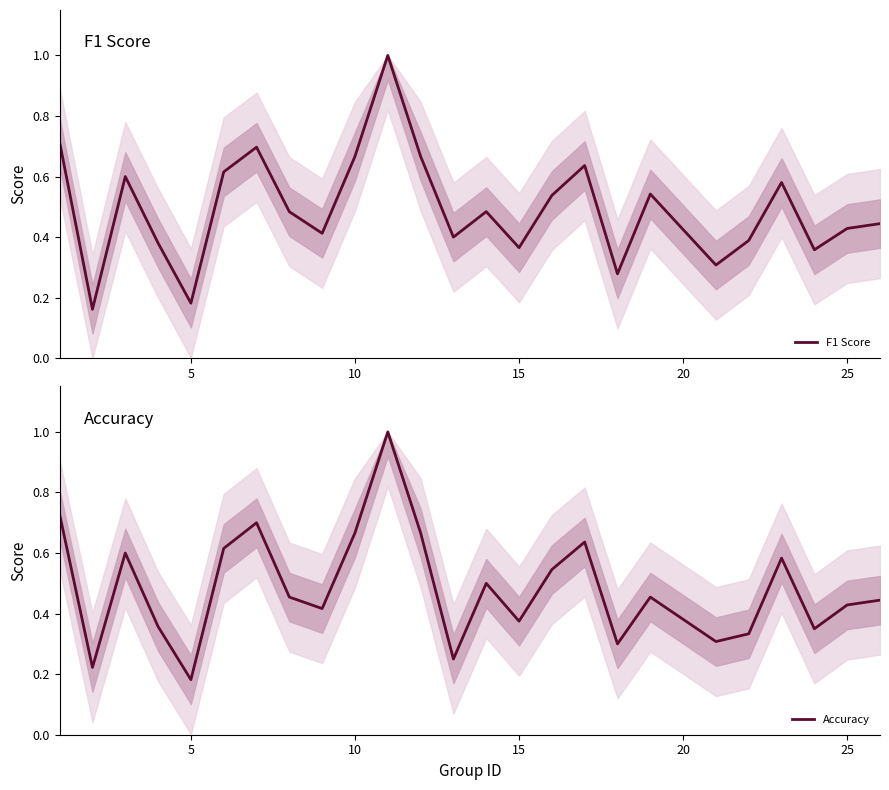

Is it true that Accuracy equals 0.5 at 22?

False